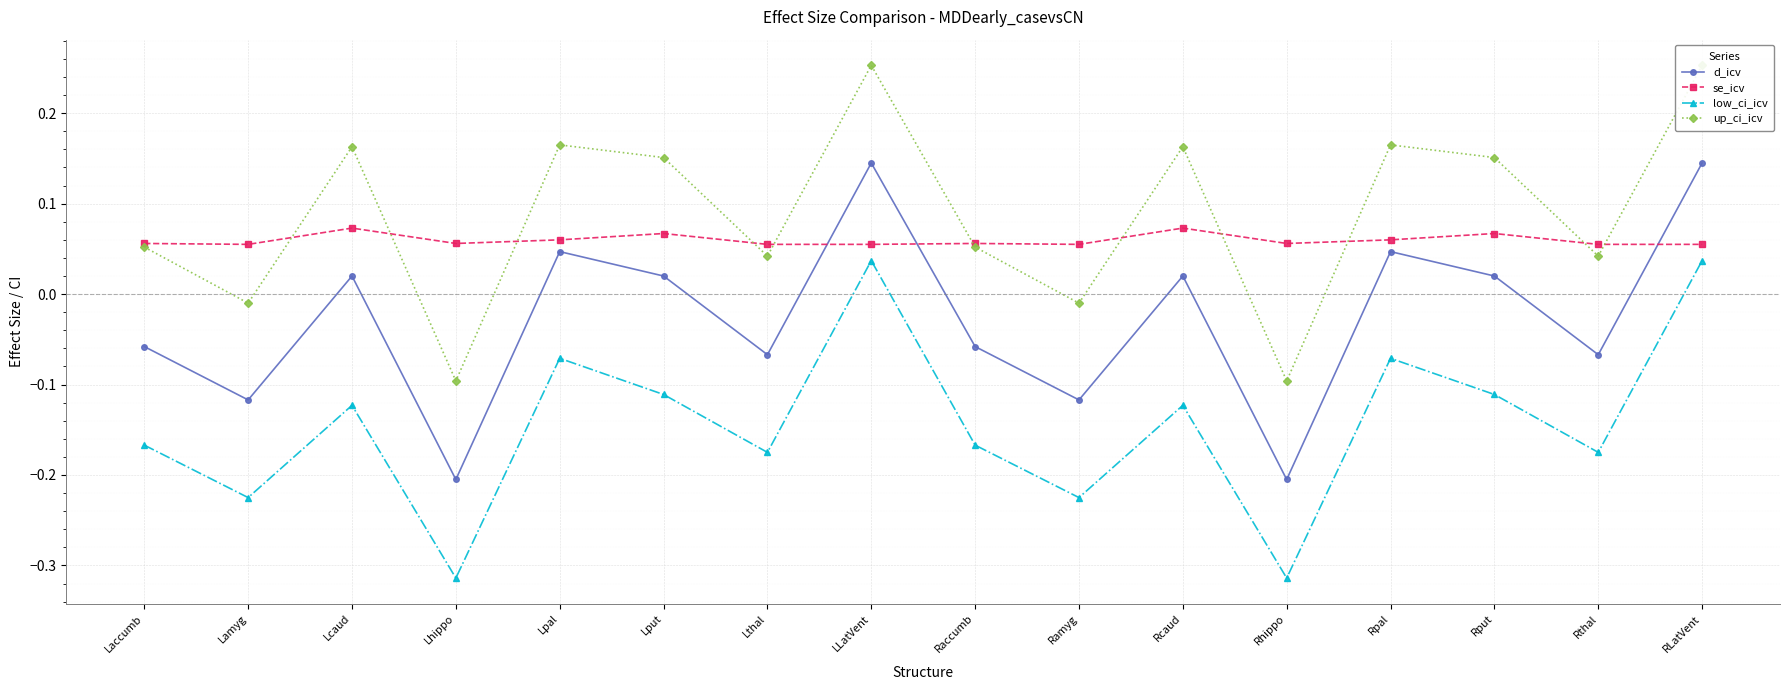

Is it true that low_ci_icv equals -0.3 at Lhippo?

True